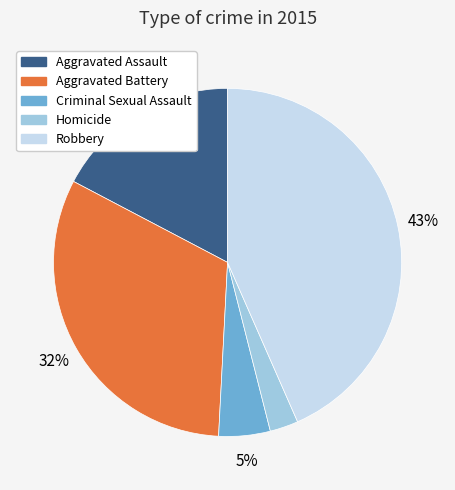

Does Robbery account for over 50% of the chart?

No